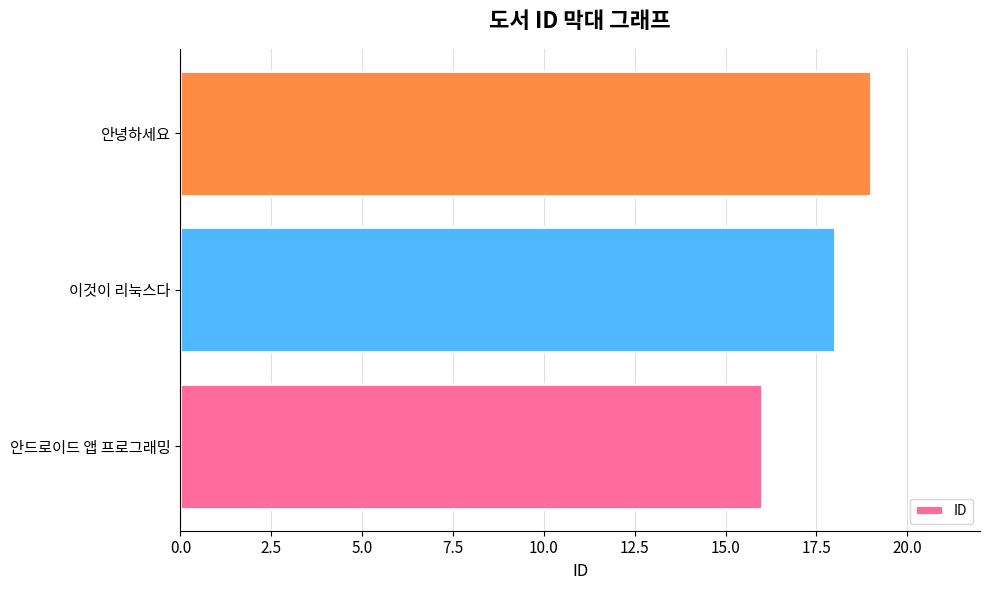

Reading bottom to top, transcribe all the data shown in this chart.

16	18	19